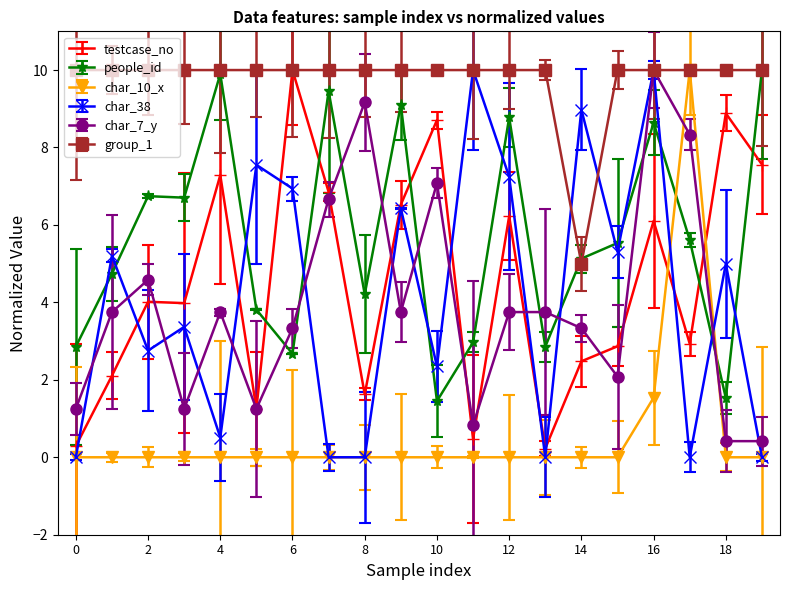

At which label does char_7_y first exceed 3?

1